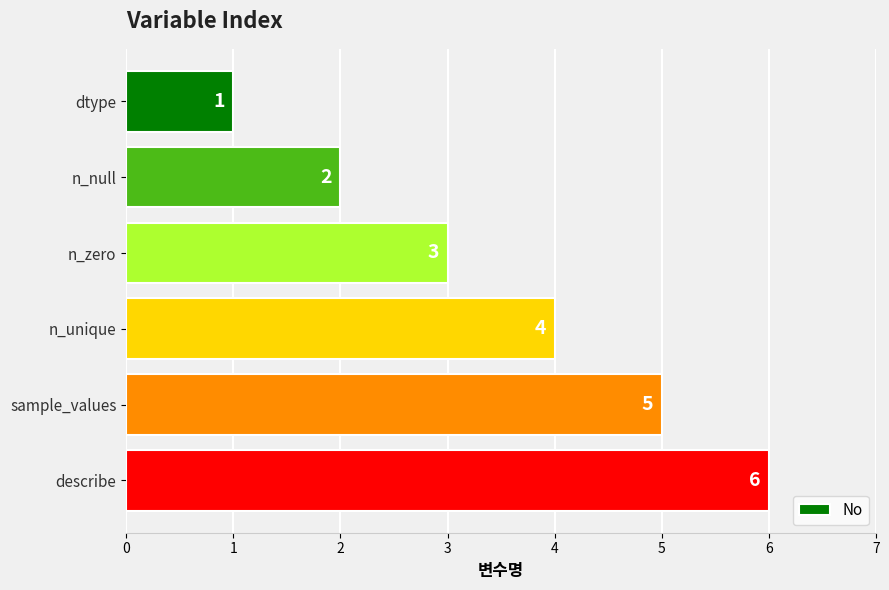

Count the values in the range 2 to 5.

4